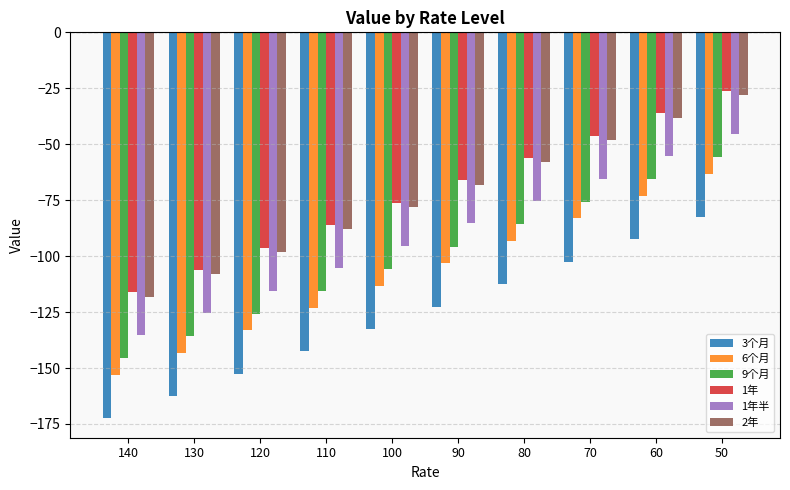

What is the difference between the maximum and second lowest values in the 6个月 series?

80.0